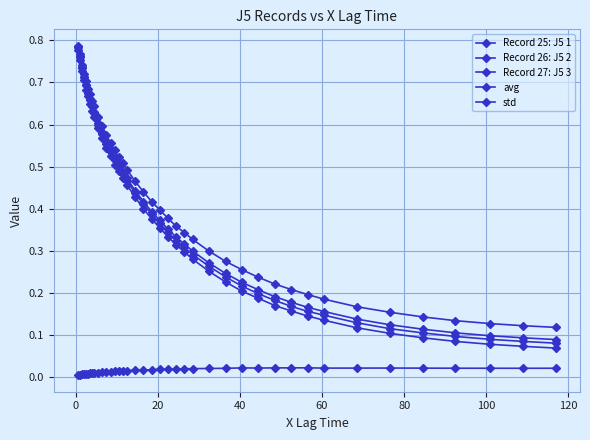

Does the chart have visible grid lines?

Yes